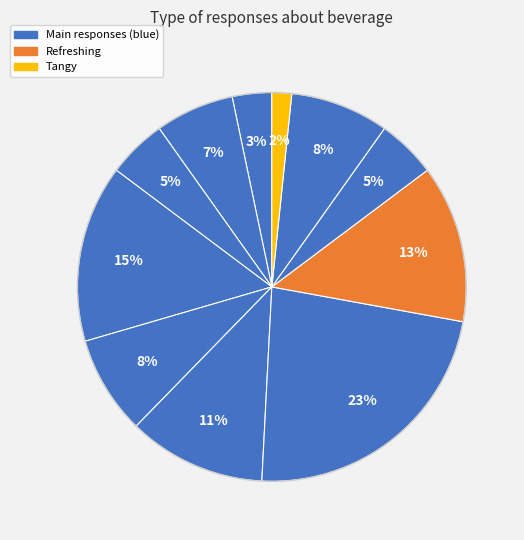

Which category has the smallest portion of the pie?

Tangy